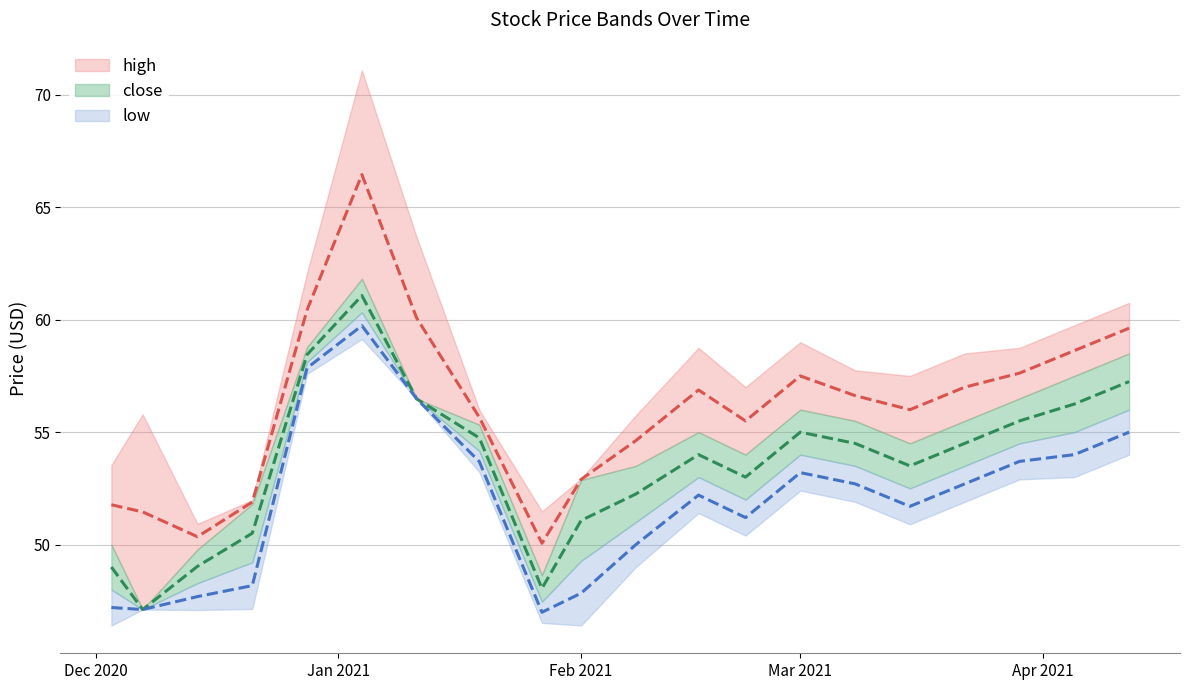

The value of high at 2021-04-12 is 59.6. True or false?

True